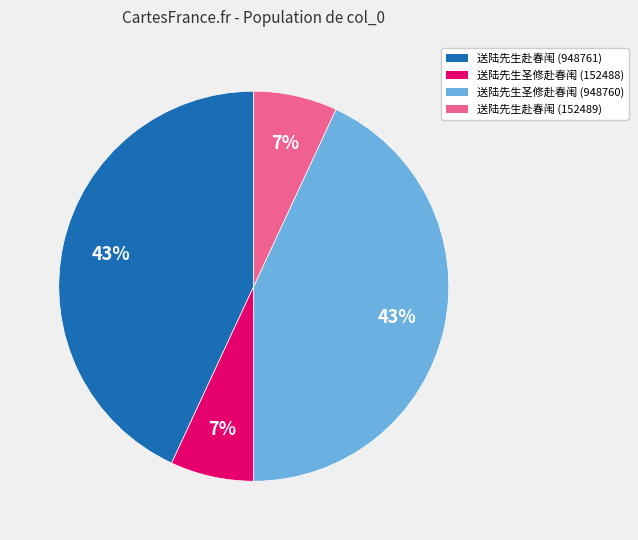

Do 送陆先生赴春闱 (948761) and 送陆先生圣修赴春闱 (948760) together represent more than half of the pie?

Yes